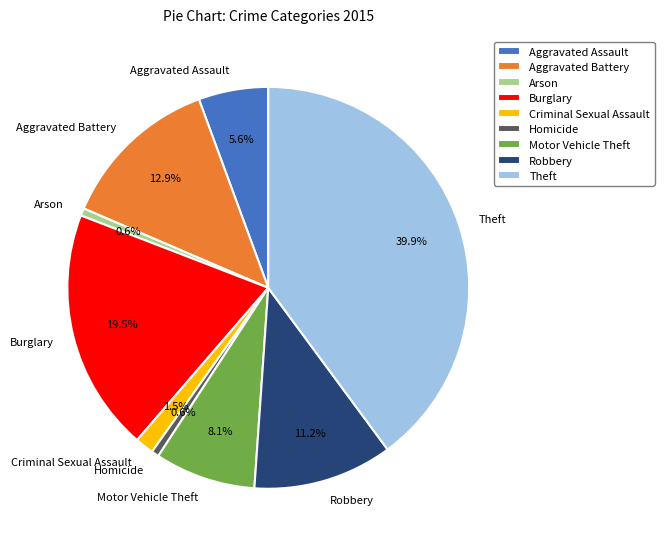

Which category has the biggest portion of the pie?

Theft